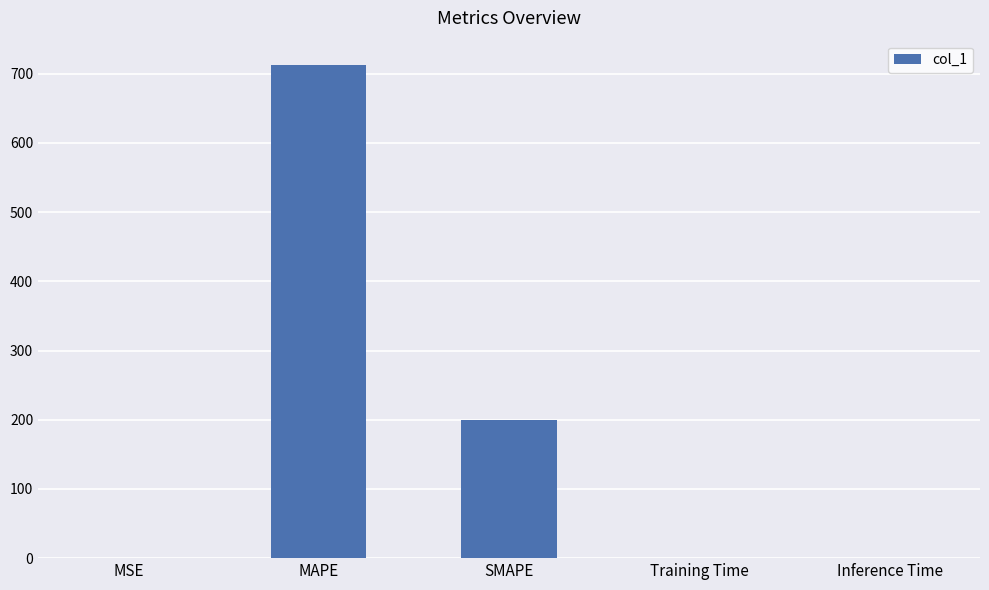

Between SMAPE and MAPE, which is larger?

MAPE